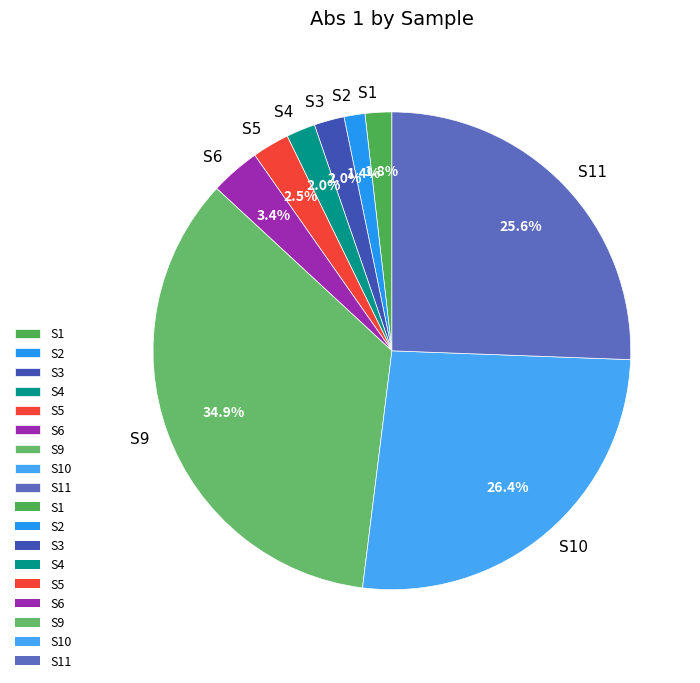

What percentage is the S9 slice, to the nearest percent?

35%